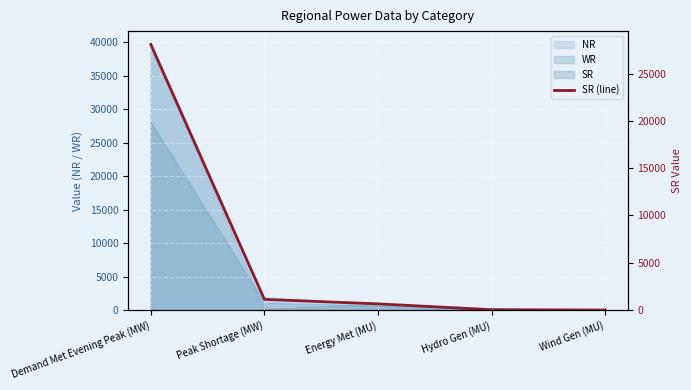

Rank the categories by value from lowest to highest.

Wind Gen (MU), Hydro Gen (MU), Energy Met (MU), Peak Shortage (MW), Demand Met Evening Peak (MW)